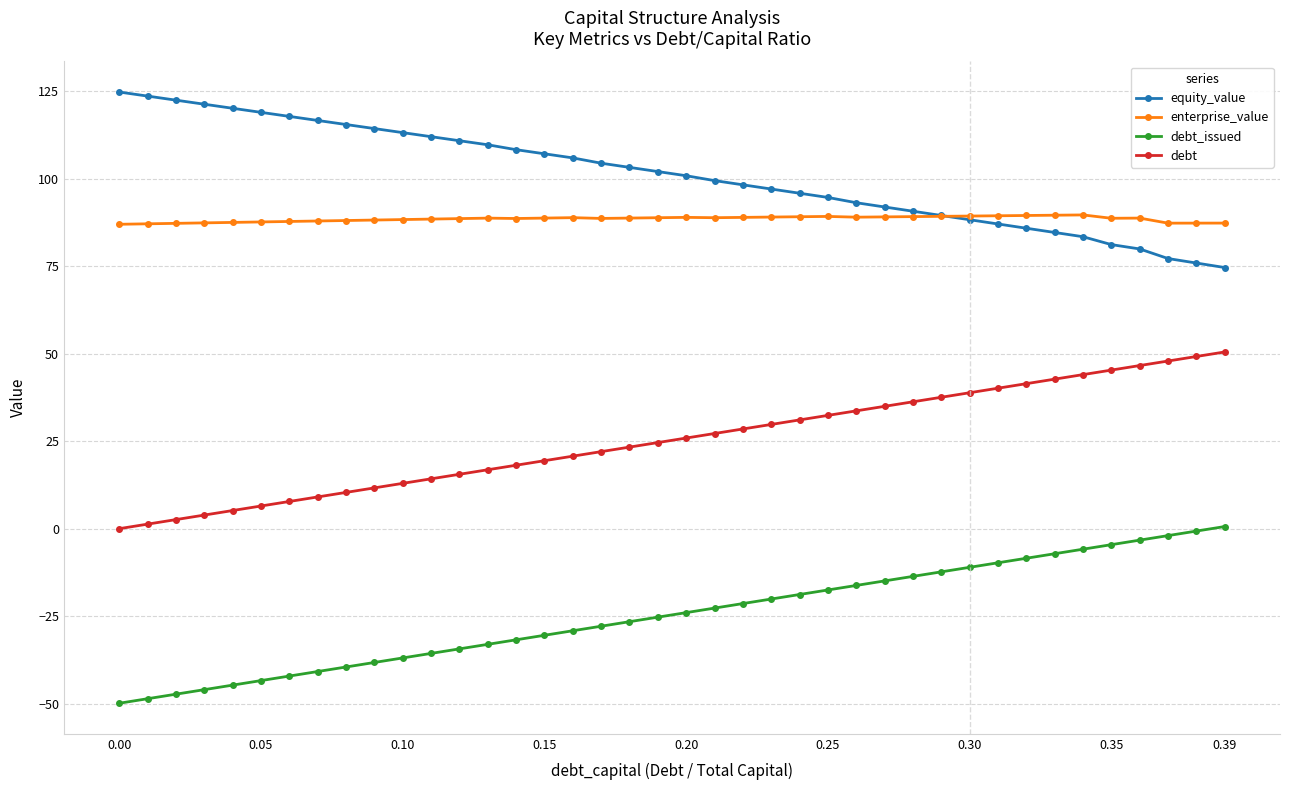

List the series in order of their peak value, lowest first.

debt_issued, debt, enterprise_value, equity_value